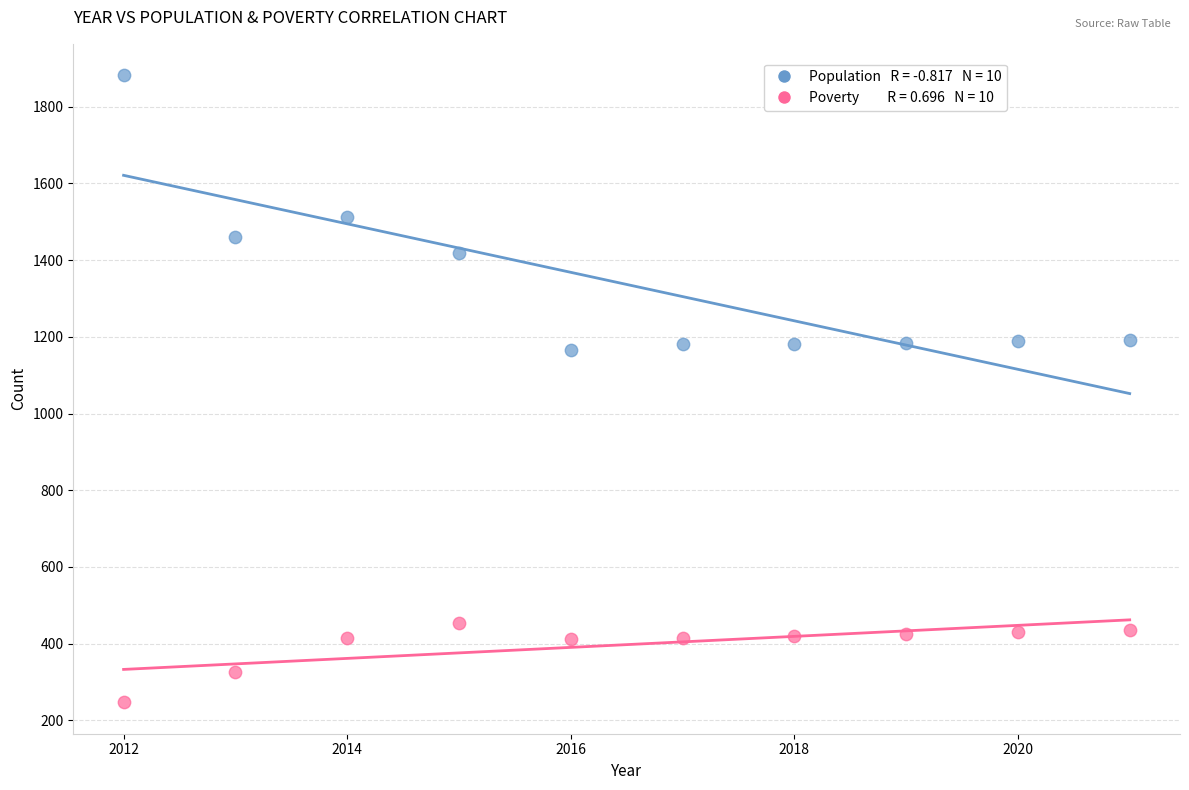

Across all data points, what is the range of Y values (max minus min)?

1635